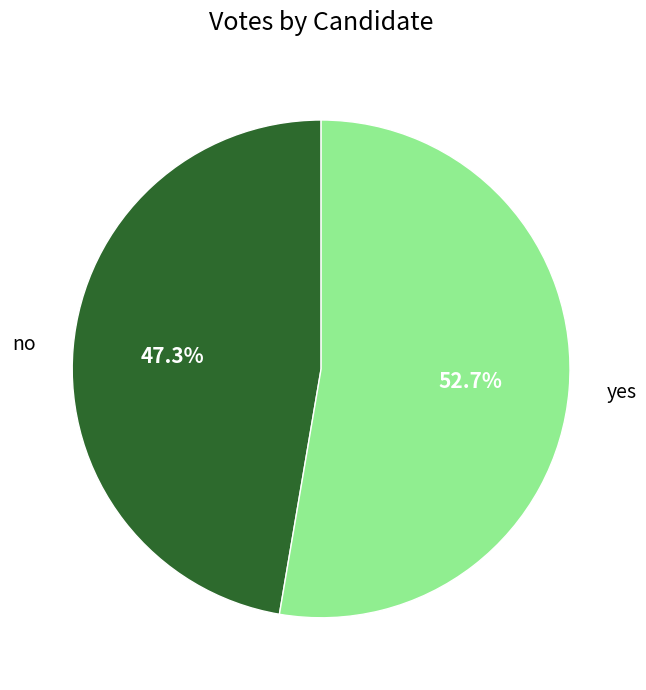

Is the sum of no and yes greater than half?

Yes